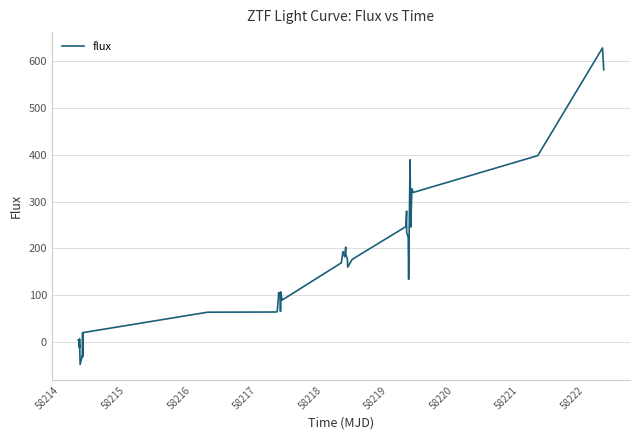

What is the difference between the maximum and minimum values?

675.6